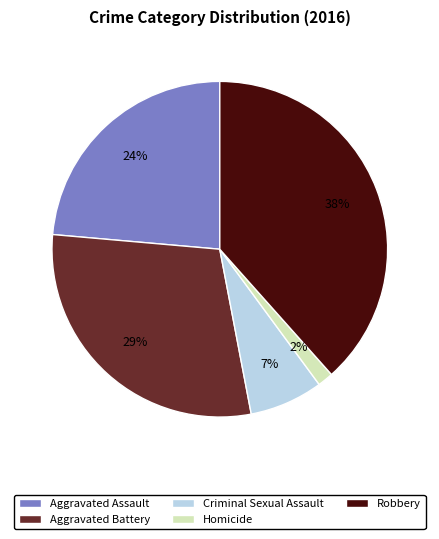

To the nearest percent, what is the average slice percentage?

20%